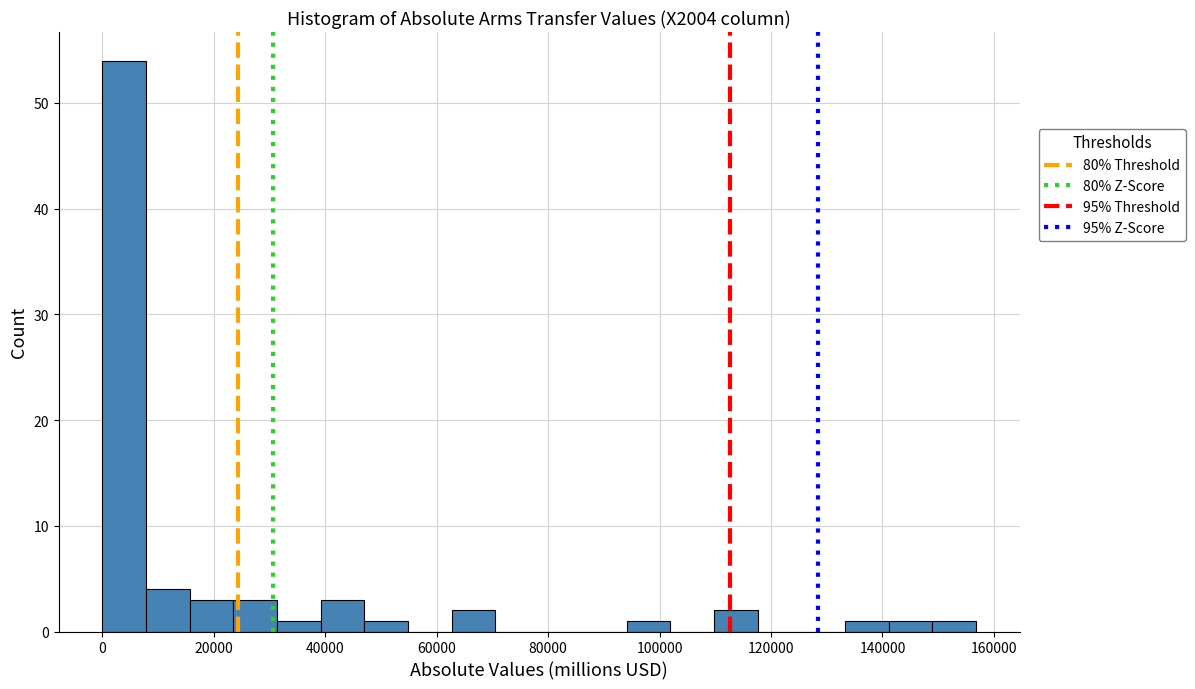

Read against the x-axis, roughly where is the centre of the tallest bar?

4000